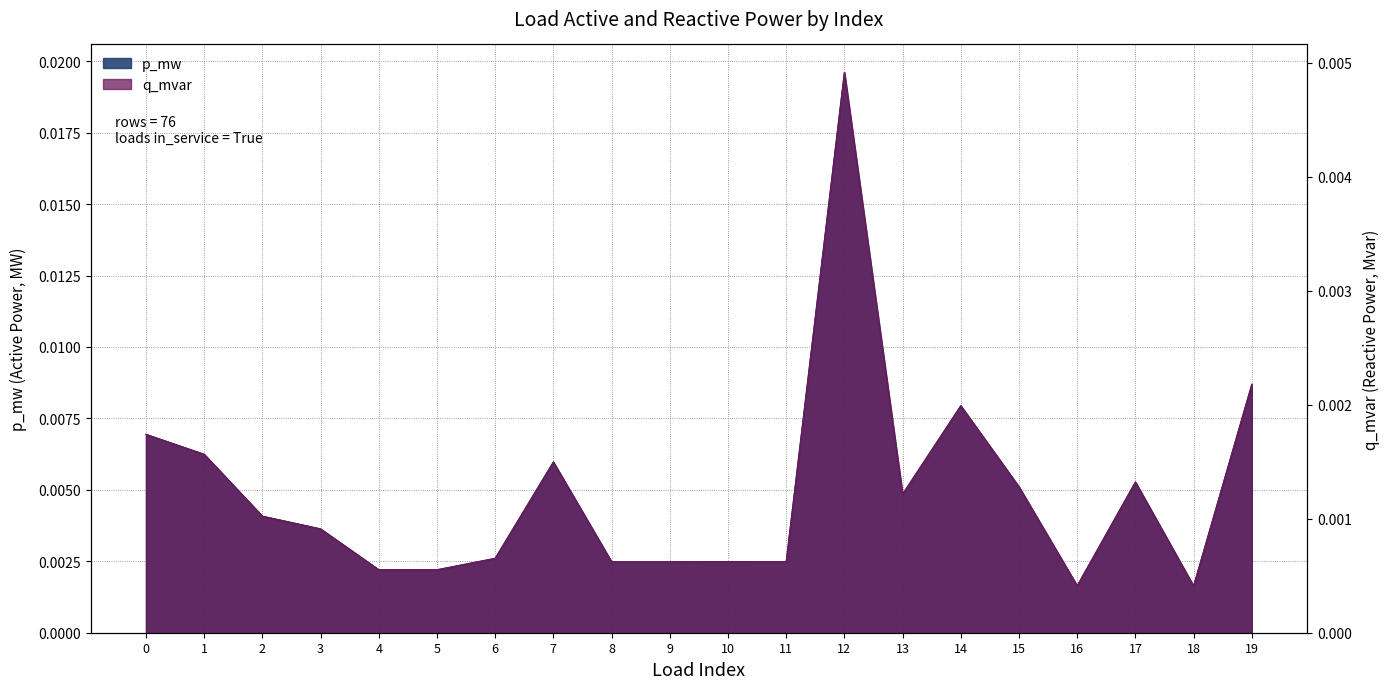

At which category is the sum across all series the highest?

12